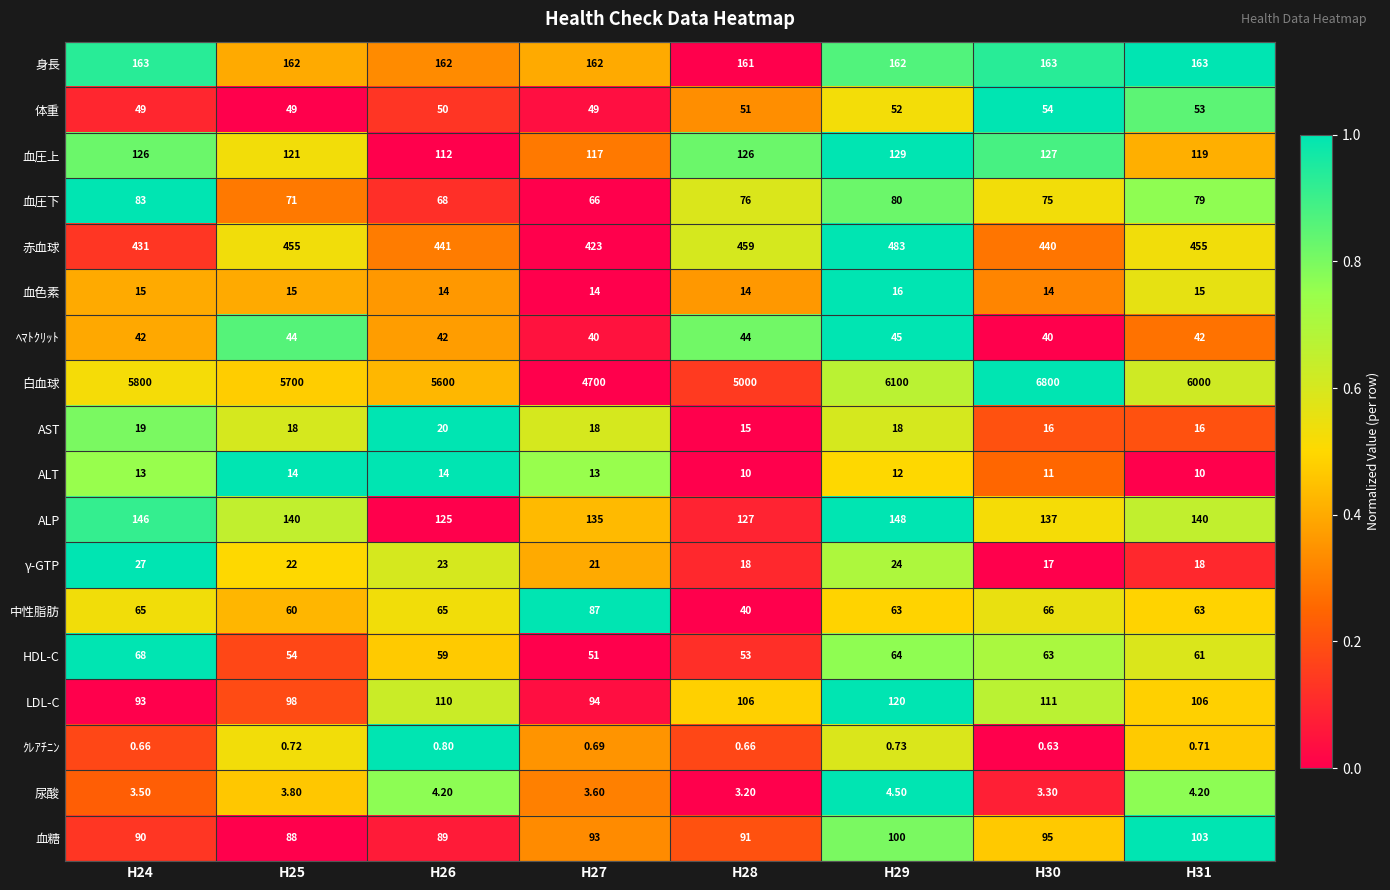

At which category is the sum across all series the highest?

H30